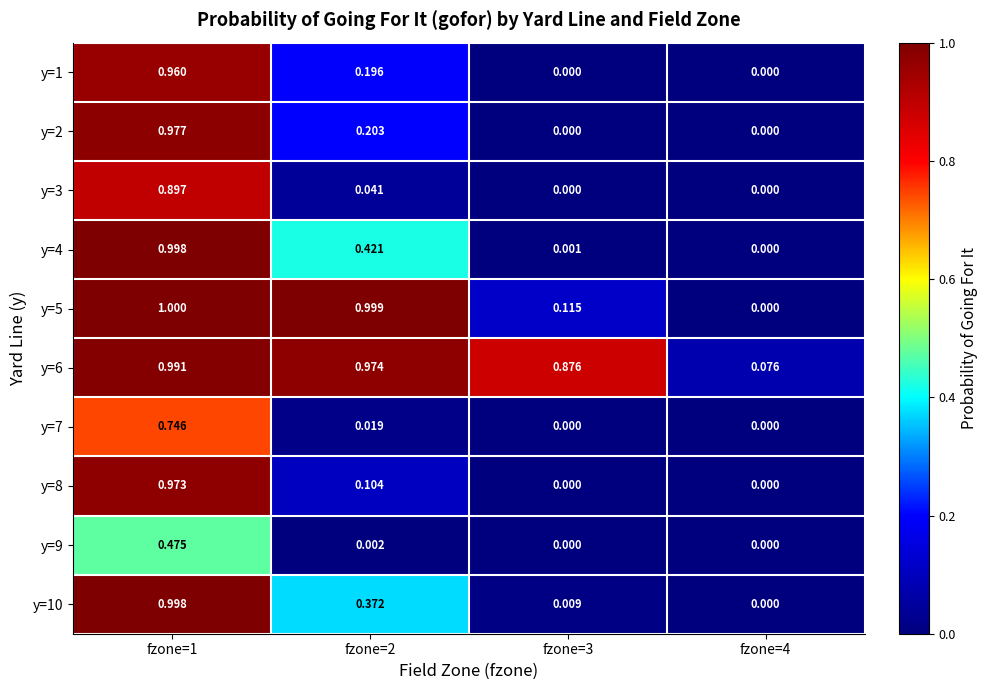

Is the value of y=9 at fzone=3 greater than the value of y=1 at fzone=2?

No